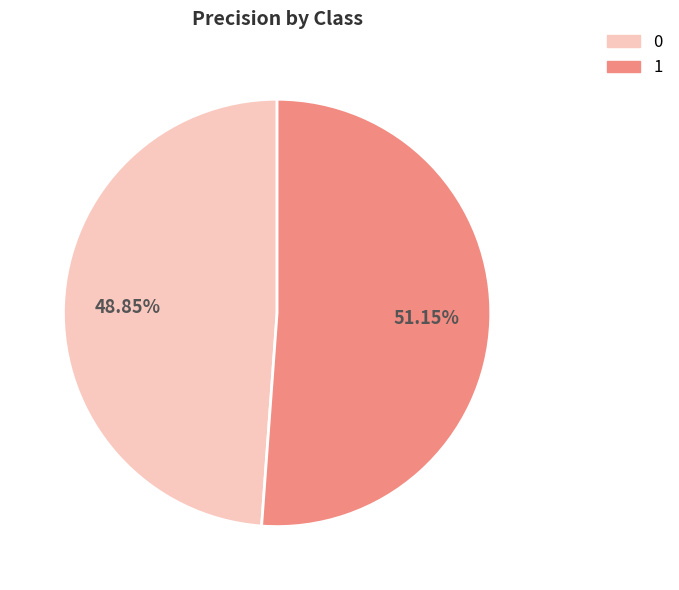

Between 1 and 0, which is larger?

1